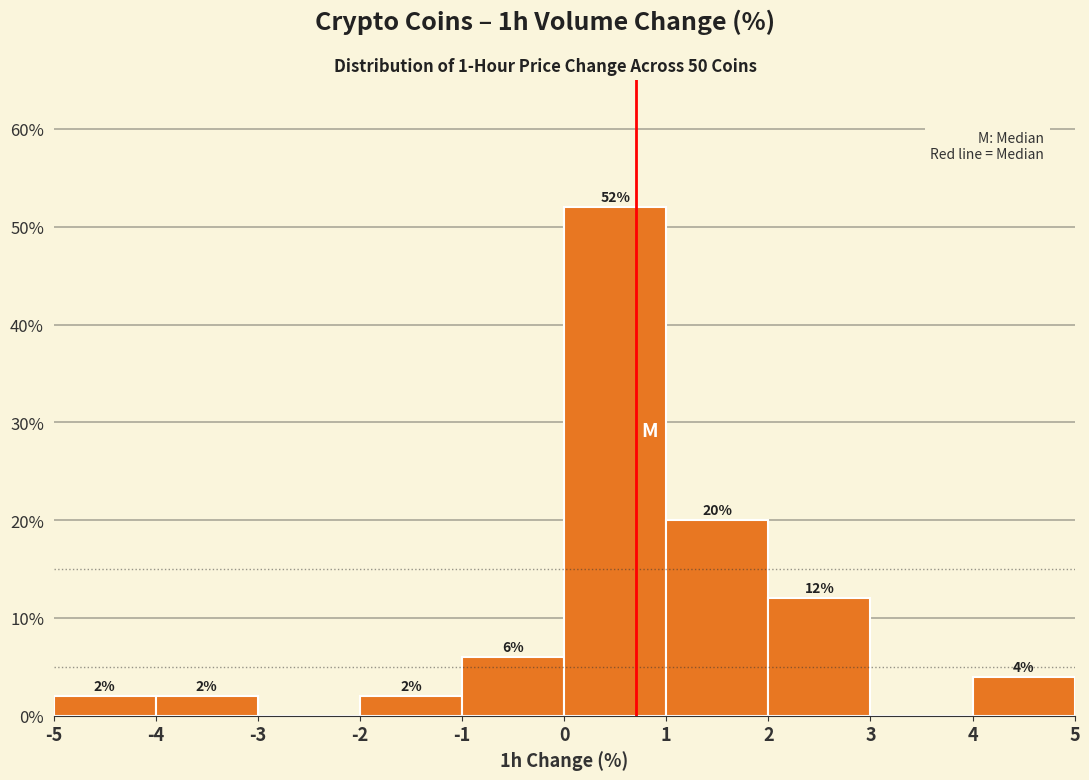

Over which range of the x-axis is the bar tallest?

0 to 1